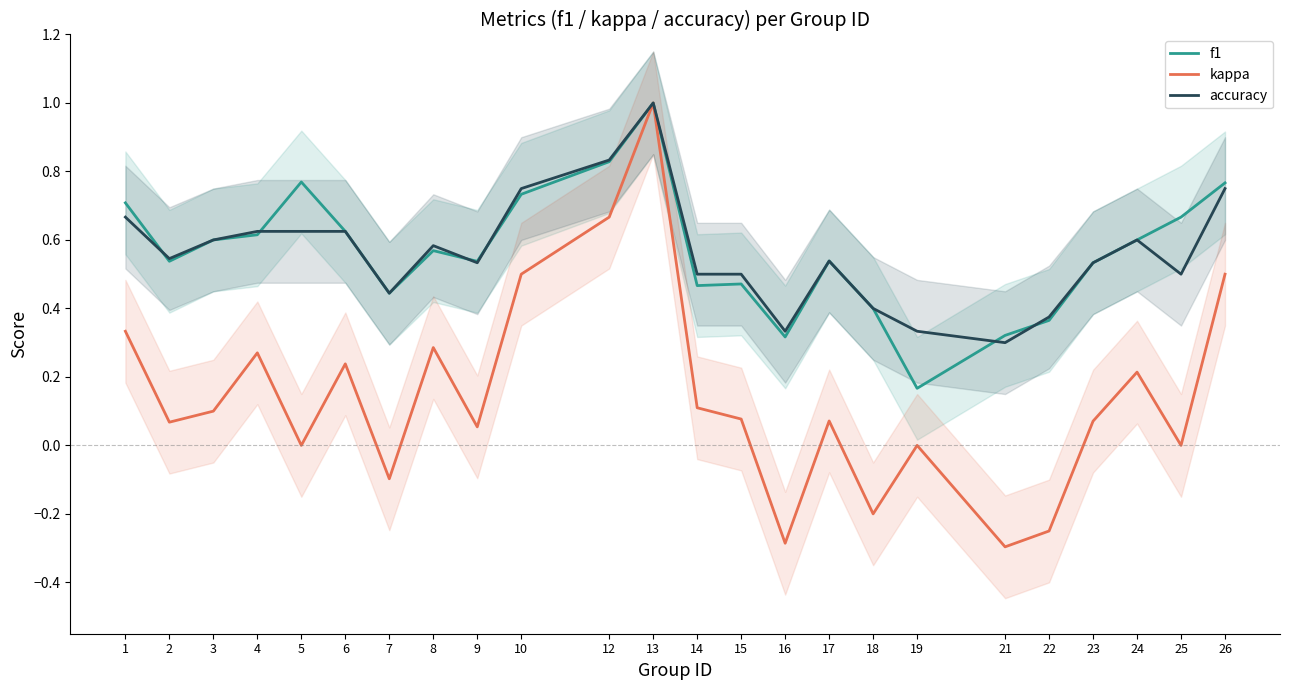

At which category does f1 reach its first local peak?

5